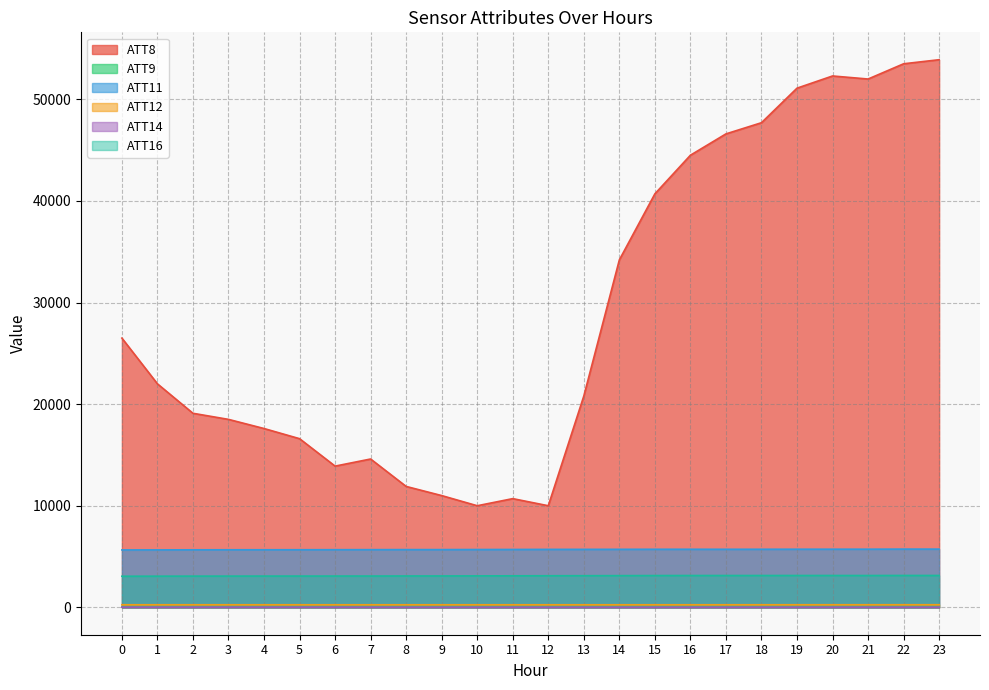

What is the value of the ATT14 point at the 5th from the left?

17.2